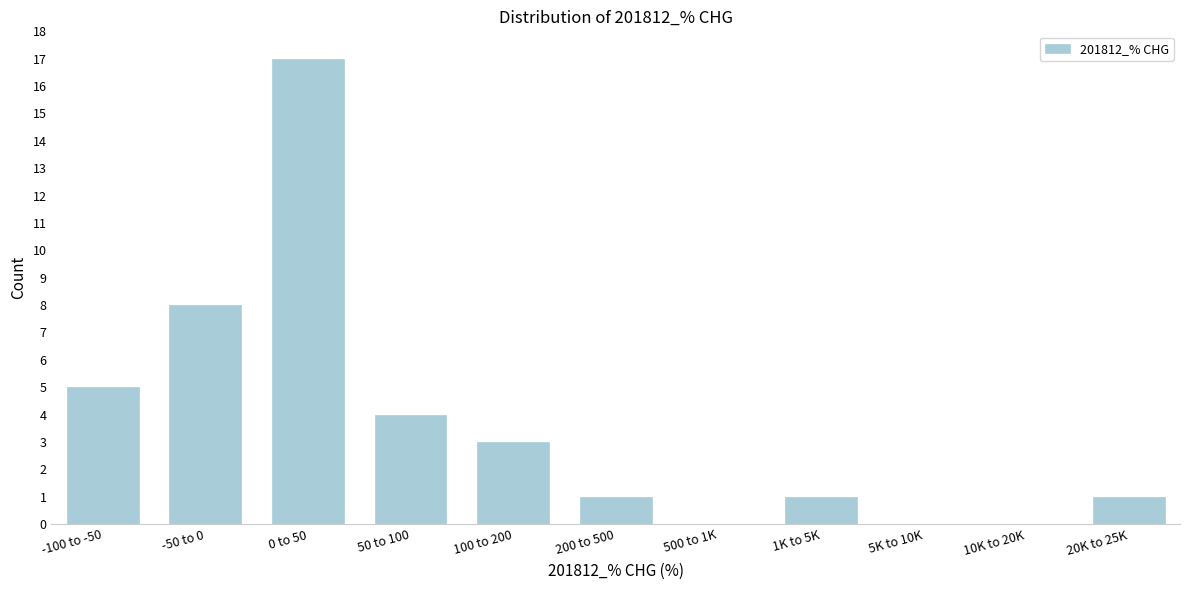

Reading left to right, extract all data points from this chart.

-100 to -50=5	-50 to 0=8	0 to 50=17	50 to 100=4	100 to 200=3	200 to 500=1	500 to 1K=0	1K to 5K=1	5K to 10K=0	10K to 20K=0	20K to 25K=1